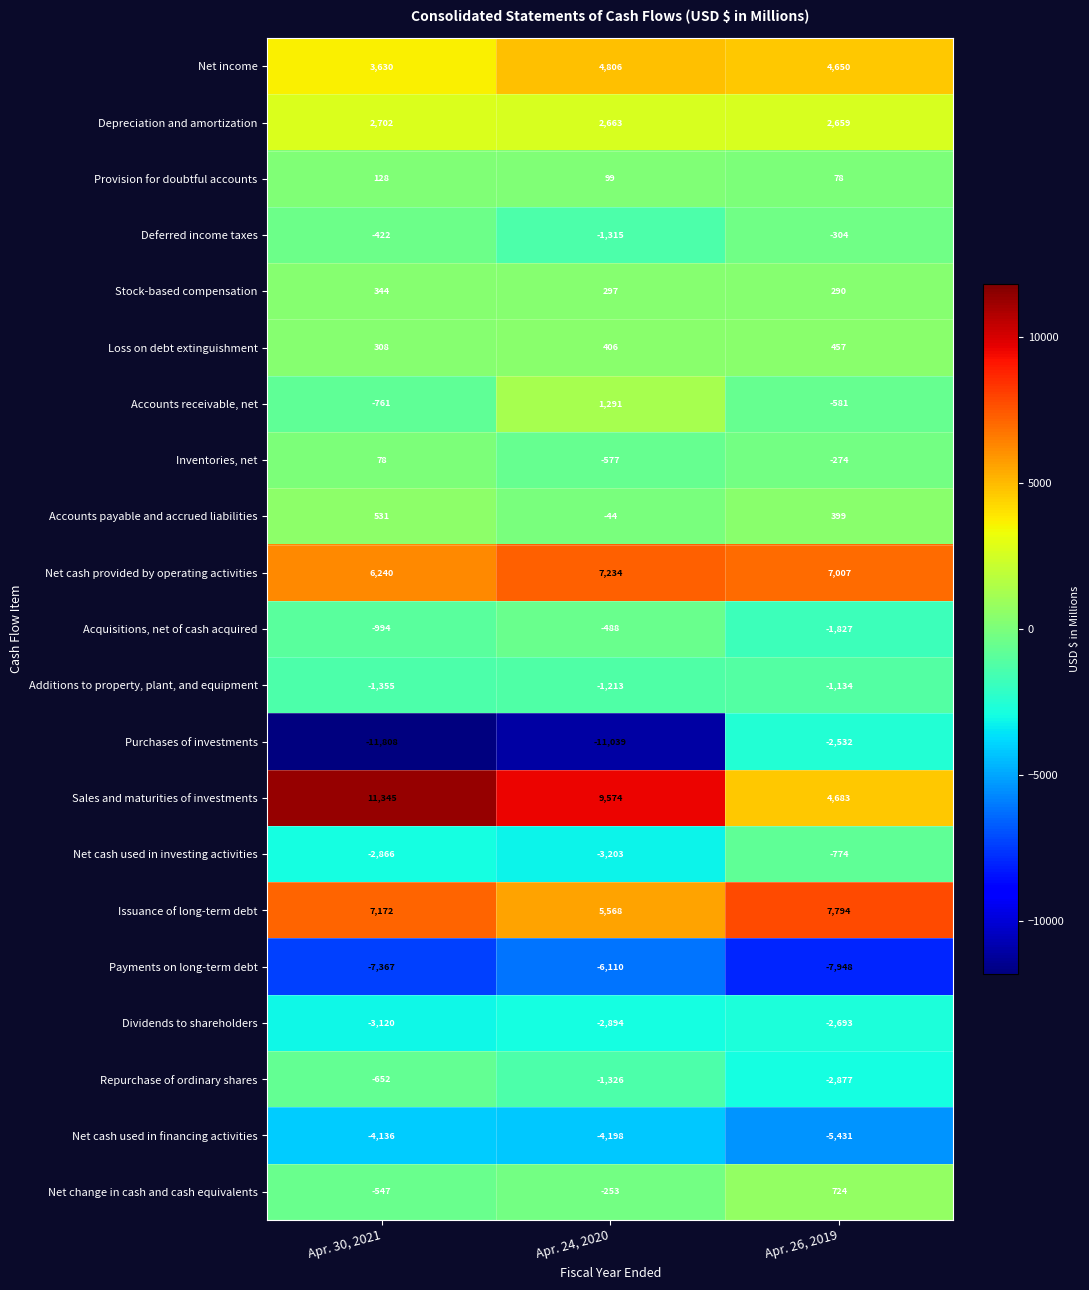

Rank the series by their maximum value, from lowest to highest.

Payments on long-term debt, Net cash used in financing activities, Dividends to shareholders, Purchases of investments, Additions to property, plant, and equipment, Net cash used in investing activities, Repurchase of ordinary shares, Acquisitions, net of cash acquired, Deferred income taxes, Inventories, net, Provision for doubtful accounts, Stock-based compensation, Loss on debt extinguishment, Accounts payable and accrued liabilities, Net change in cash and cash equivalents, Accounts receivable, net, Depreciation and amortization, Net income, Net cash provided by operating activities, Issuance of long-term debt, Sales and maturities of investments